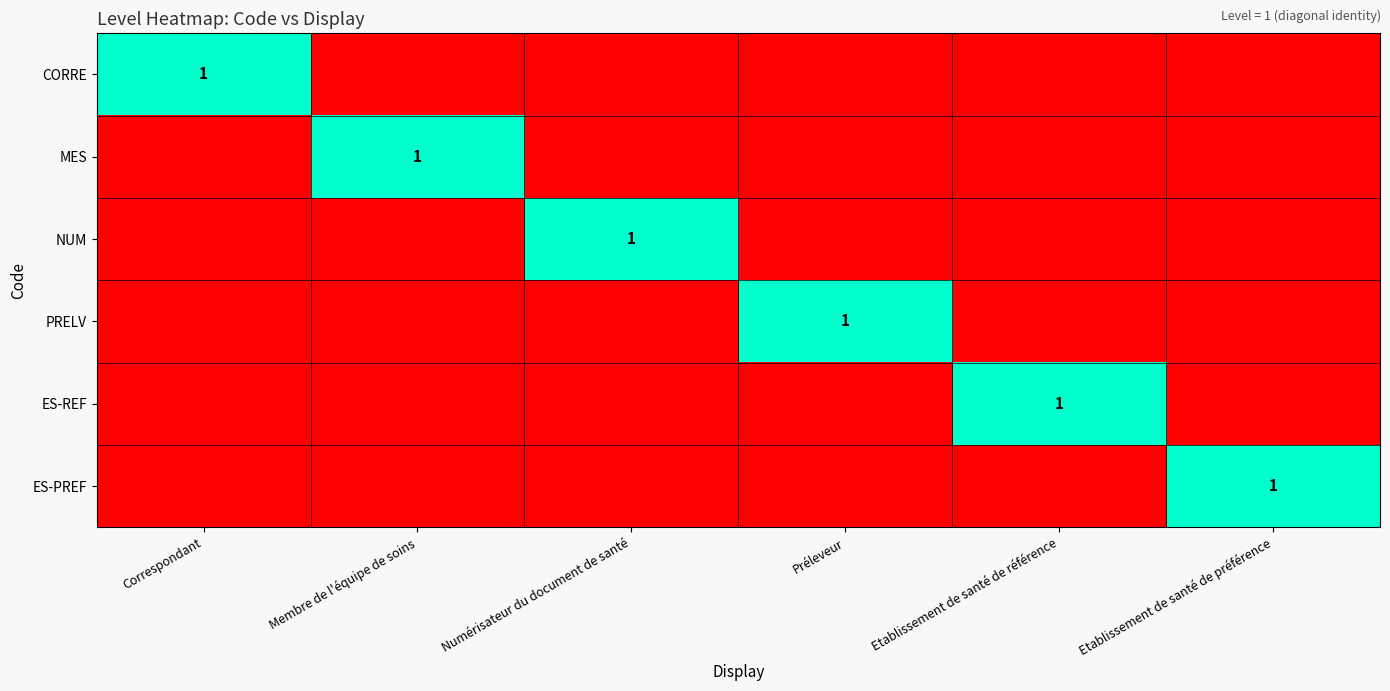

At how many categories does at least one series exceed 0?

6